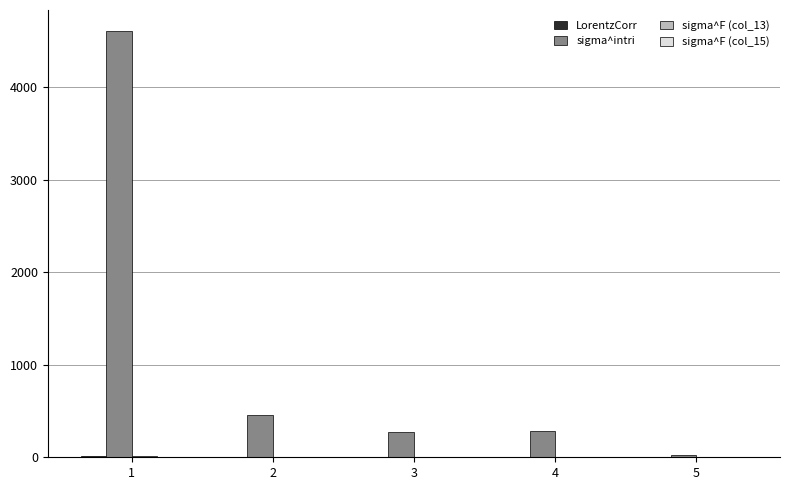

Which series changed the most between 1 and 5?

sigma^intri